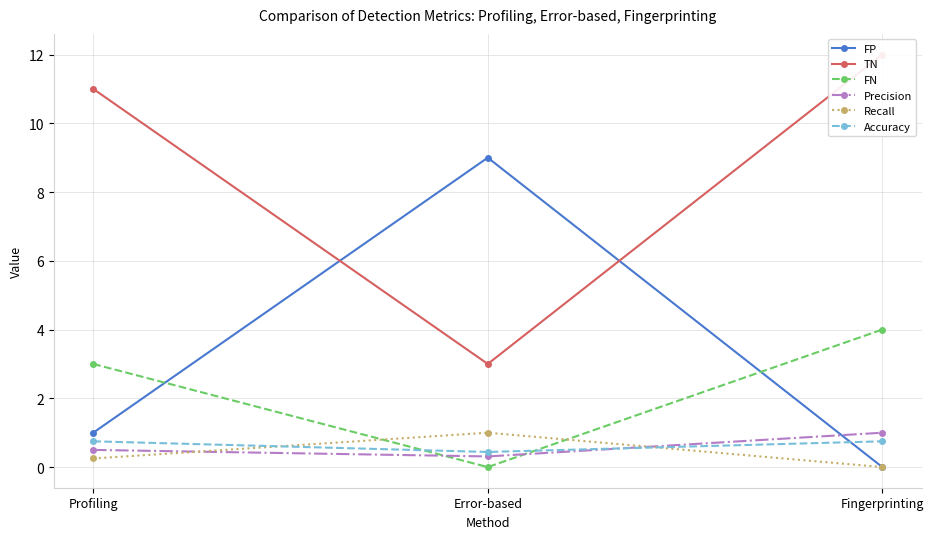

Reading left to right, list all the values displayed in this chart.

FP: Profiling=1.0	Error-based=9.0	Fingerprinting=0.0
TN: Profiling=11.0	Error-based=3.0	Fingerprinting=12.0
FN: Profiling=3.0	Error-based=0.0	Fingerprinting=4.0
Precision: Profiling=0.5	Error-based=0.3	Fingerprinting=1.0
Recall: Profiling=0.2	Error-based=1.0	Fingerprinting=0.0
Accuracy: Profiling=0.8	Error-based=0.4	Fingerprinting=0.8